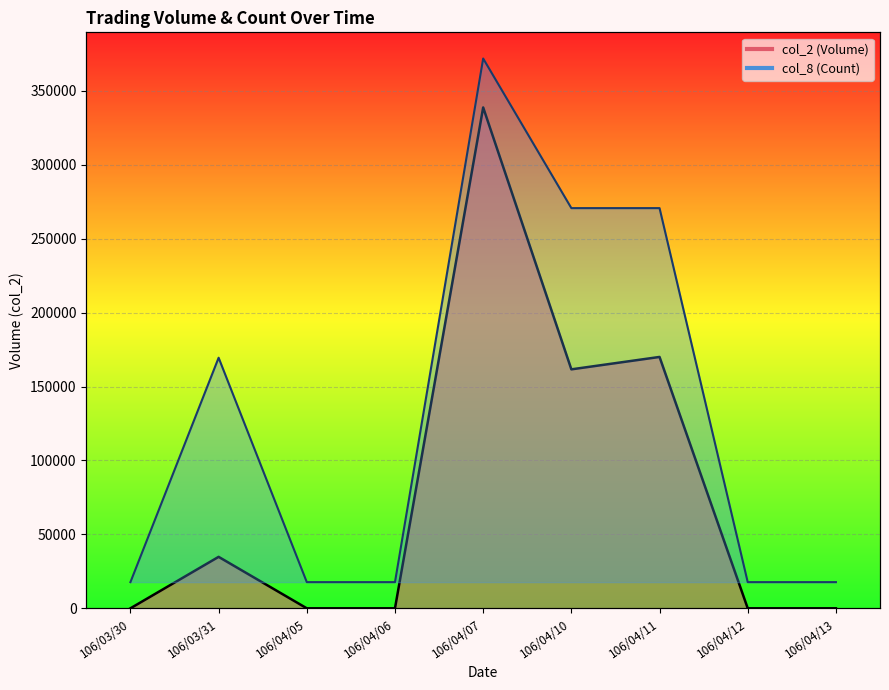

Is the value of col_2 (Volume) at 106/04/06 greater than the value of col_8 (Count) at 106/04/12?

No